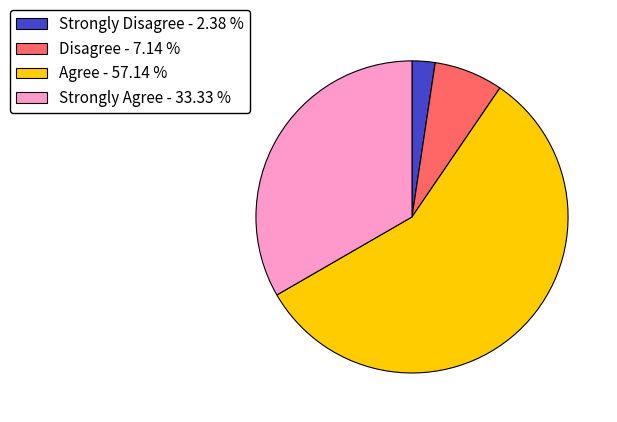

What is the smallest slice in the pie chart?

Strongly Disagree